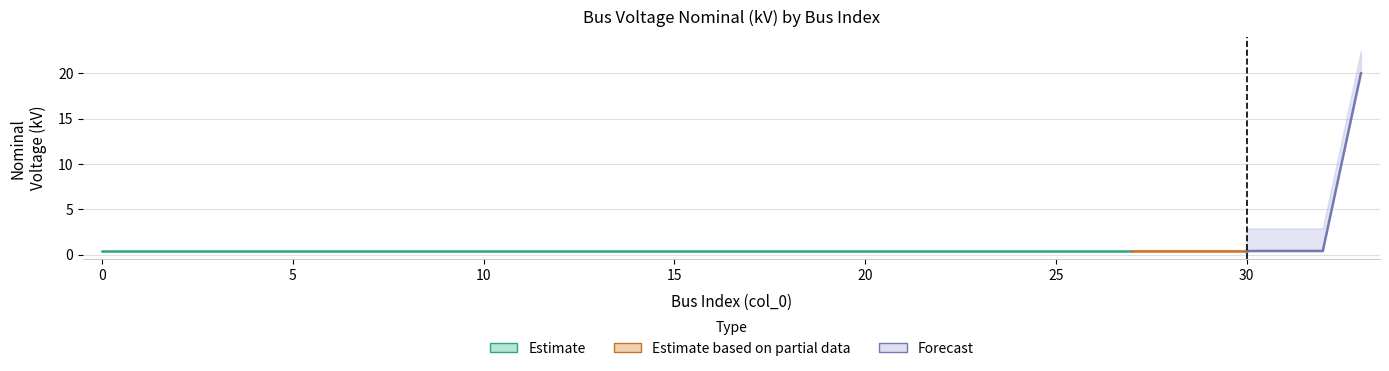

What is the value of the 34th point from the left?

20.0